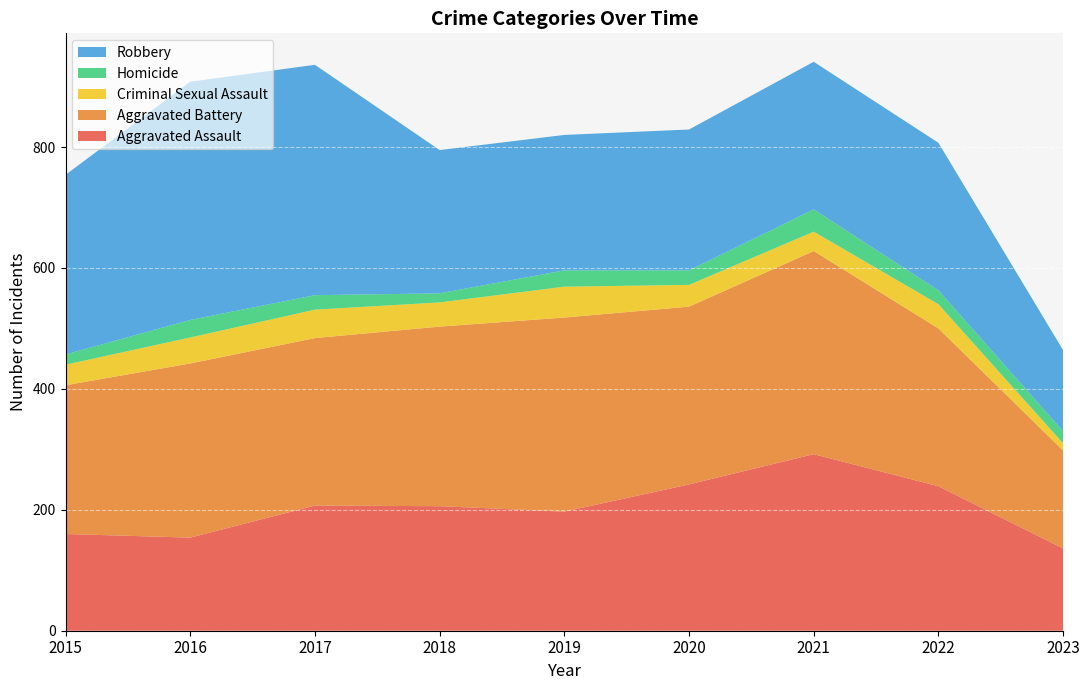

Reading left to right, extract all data points from this chart.

Aggravated Assault: 160	154	207	206	197	242	292	239	136
Aggravated Battery: 246	288	277	297	321	294	336	261	162
Criminal Sexual Assault: 34	43	47	40	51	36	32	40	12
Homicide: 17	29	24	15	27	24	37	23	20
Robbery: 297	394	381	237	224	233	244	244	134